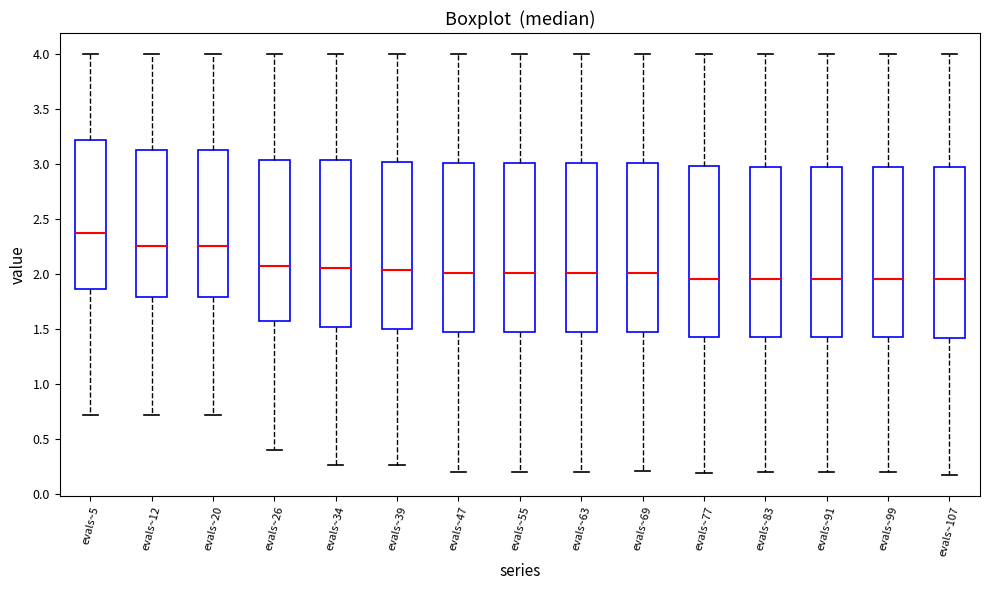

Where does the upper whisker of the box for evals~12 end on the y-axis? The values are not printed on the chart, so give them approximately, as read against the axis.

4.00